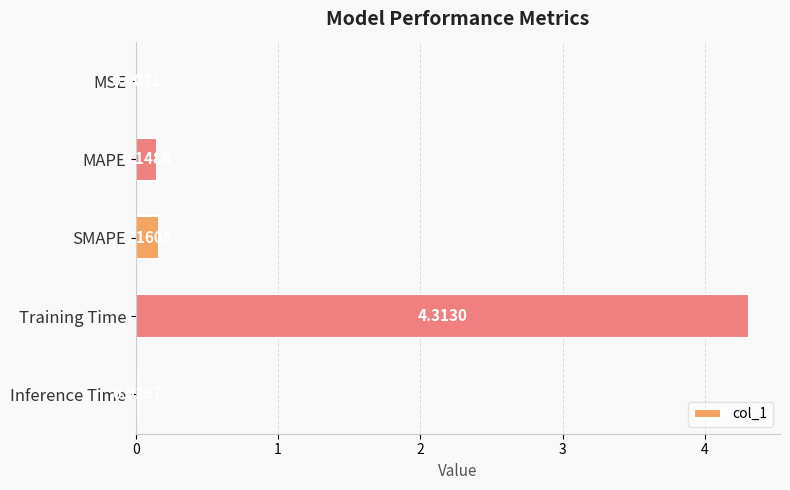

At which category does the chart reach its peak across all series?

Training Time